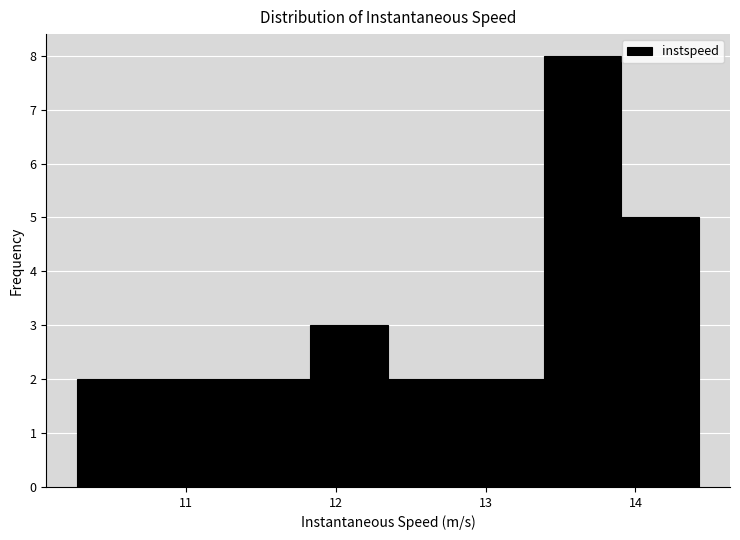

How tall is the bar that spans 10.8 to 11.3 on the x-axis? Neither the bar edges nor the heights are printed on the chart, so give them approximately, as read against the axes.

2